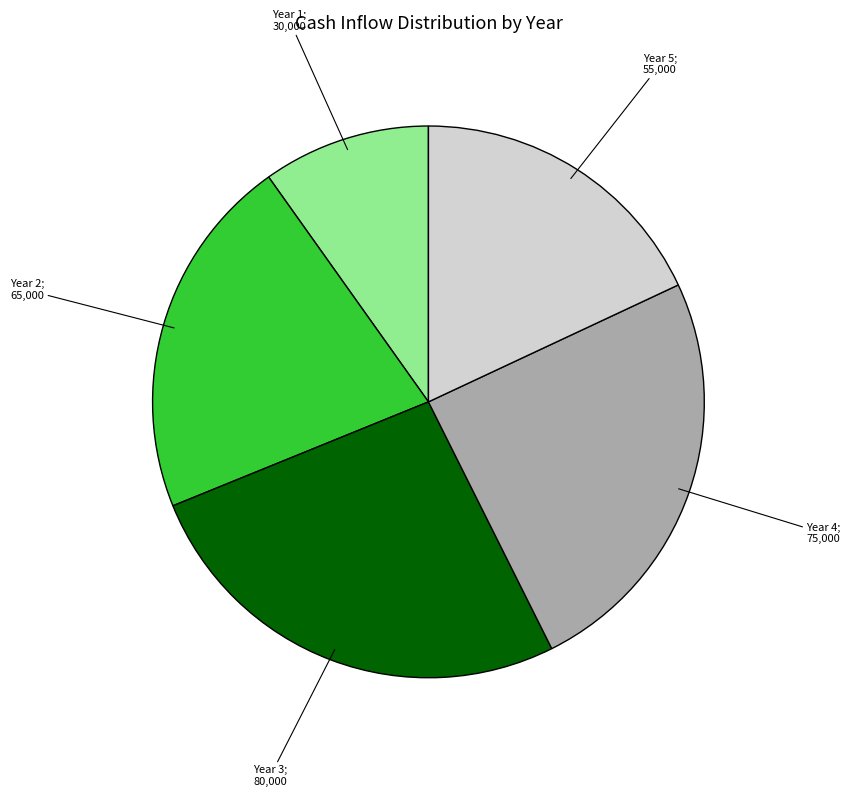

Does any single category account for the majority?

No